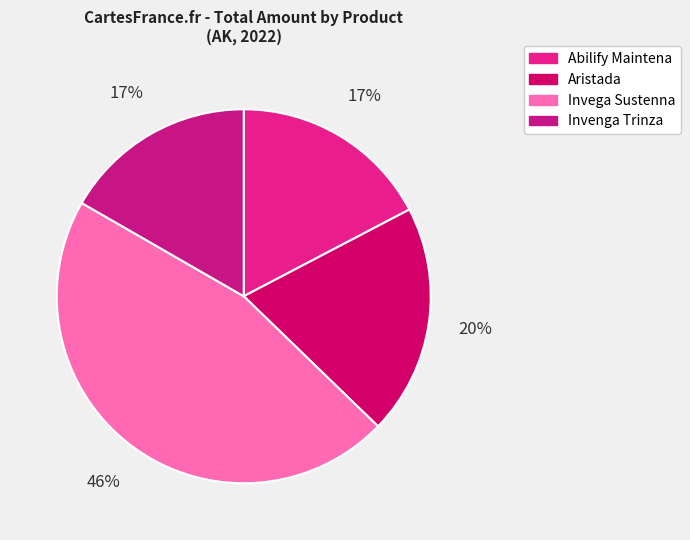

Is Aristada the majority of the pie?

No